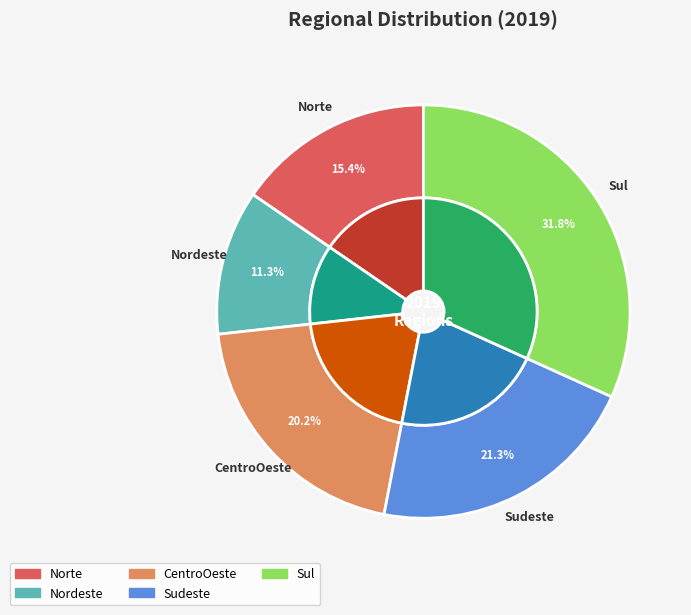

What percentage is the Nordeste slice, to the nearest percent?

11%